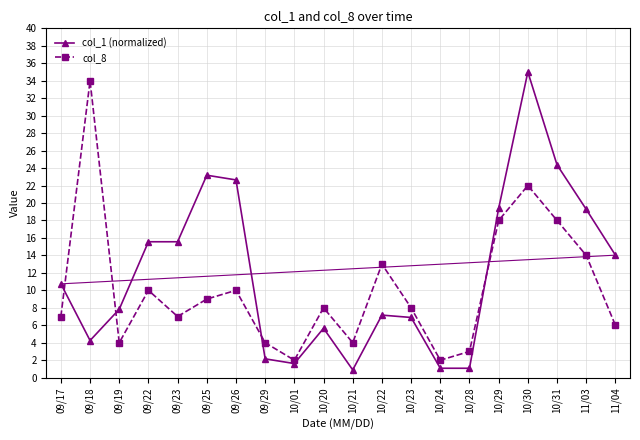

How many data points in col_1 (normalized) are less than 10?

10